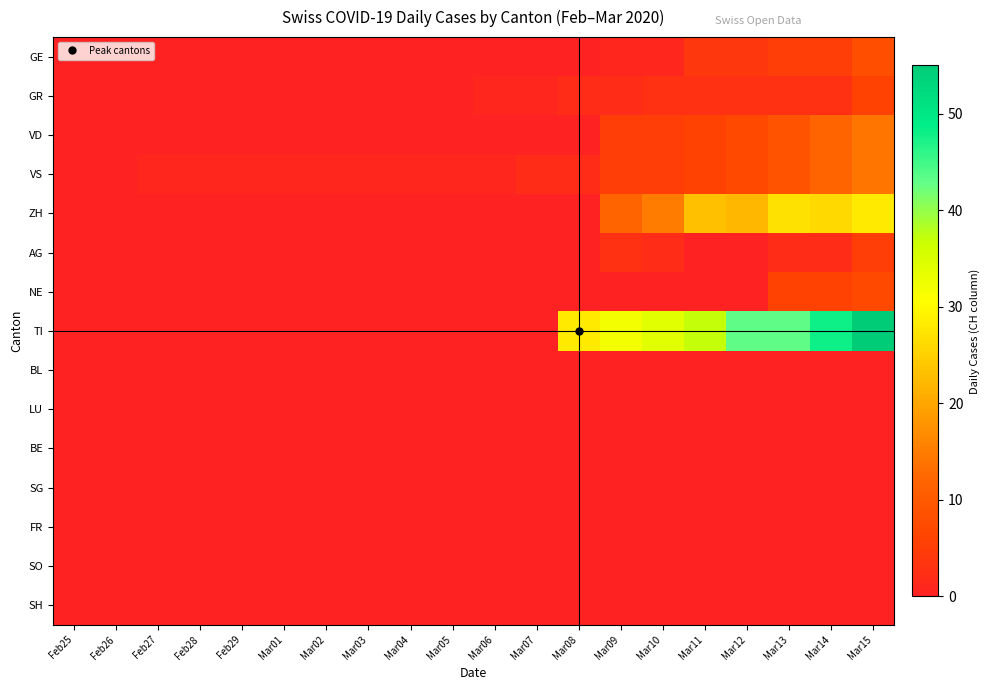

Reading right to left, extract all data points from this chart.

GE: Mar15=8	Mar14=5	Mar13=5	Mar12=4	Mar11=4	Mar10=1	Mar09=1	Mar08=0	Mar07=0	Mar06=0	Mar05=0	Mar04=0	Mar03=0	Mar02=0	Mar01=0	Feb29=0	Feb28=0	Feb27=0	Feb26=0	Feb25=0
GR: Mar15=6	Mar14=3	Mar13=3	Mar12=3	Mar11=3	Mar10=3	Mar09=2	Mar08=2	Mar07=1	Mar06=1	Mar05=0	Mar04=0	Mar03=0	Mar02=0	Mar01=0	Feb29=0	Feb28=0	Feb27=0	Feb26=0	Feb25=0
VD: Mar15=14	Mar14=12	Mar13=9	Mar12=7	Mar11=6	Mar10=5	Mar09=5	Mar08=0	Mar07=0	Mar06=0	Mar05=0	Mar04=0	Mar03=0	Mar02=0	Mar01=0	Feb29=0	Feb28=0	Feb27=0	Feb26=0	Feb25=0
VS: Mar15=14	Mar14=12	Mar13=9	Mar12=7	Mar11=6	Mar10=5	Mar09=5	Mar08=2	Mar07=2	Mar06=1	Mar05=1	Mar04=1	Mar03=1	Mar02=1	Mar01=1	Feb29=1	Feb28=1	Feb27=1	Feb26=0	Feb25=0
ZH: Mar15=28	Mar14=26	Mar13=27	Mar12=22	Mar11=23	Mar10=15	Mar09=12	Mar08=0	Mar07=0	Mar06=0	Mar05=0	Mar04=0	Mar03=0	Mar02=0	Mar01=0	Feb29=0	Feb28=0	Feb27=0	Feb26=0	Feb25=0
AG: Mar15=5	Mar14=2	Mar13=2	Mar12=0	Mar11=0	Mar10=2	Mar09=3	Mar08=0	Mar07=0	Mar06=0	Mar05=0	Mar04=0	Mar03=0	Mar02=0	Mar01=0	Feb29=0	Feb28=0	Feb27=0	Feb26=0	Feb25=0
NE: Mar15=7	Mar14=6	Mar13=6	Mar12=0	Mar11=0	Mar10=0	Mar09=0	Mar08=0	Mar07=0	Mar06=0	Mar05=0	Mar04=0	Mar03=0	Mar02=0	Mar01=0	Feb29=0	Feb28=0	Feb27=0	Feb26=0	Feb25=0
TI: Mar15=55	Mar14=48	Mar13=43	Mar12=43	Mar11=37	Mar10=34	Mar09=32	Mar08=28	Mar07=0	Mar06=0	Mar05=0	Mar04=0	Mar03=0	Mar02=0	Mar01=0	Feb29=0	Feb28=0	Feb27=0	Feb26=0	Feb25=0
BL: Mar15=0	Mar14=0	Mar13=0	Mar12=0	Mar11=0	Mar10=0	Mar09=0	Mar08=0	Mar07=0	Mar06=0	Mar05=0	Mar04=0	Mar03=0	Mar02=0	Mar01=0	Feb29=0	Feb28=0	Feb27=0	Feb26=0	Feb25=0
LU: Mar15=0	Mar14=0	Mar13=0	Mar12=0	Mar11=0	Mar10=0	Mar09=0	Mar08=0	Mar07=0	Mar06=0	Mar05=0	Mar04=0	Mar03=0	Mar02=0	Mar01=0	Feb29=0	Feb28=0	Feb27=0	Feb26=0	Feb25=0
BE: Mar15=0	Mar14=0	Mar13=0	Mar12=0	Mar11=0	Mar10=0	Mar09=0	Mar08=0	Mar07=0	Mar06=0	Mar05=0	Mar04=0	Mar03=0	Mar02=0	Mar01=0	Feb29=0	Feb28=0	Feb27=0	Feb26=0	Feb25=0
SG: Mar15=0	Mar14=0	Mar13=0	Mar12=0	Mar11=0	Mar10=0	Mar09=0	Mar08=0	Mar07=0	Mar06=0	Mar05=0	Mar04=0	Mar03=0	Mar02=0	Mar01=0	Feb29=0	Feb28=0	Feb27=0	Feb26=0	Feb25=0
FR: Mar15=0	Mar14=0	Mar13=0	Mar12=0	Mar11=0	Mar10=0	Mar09=0	Mar08=0	Mar07=0	Mar06=0	Mar05=0	Mar04=0	Mar03=0	Mar02=0	Mar01=0	Feb29=0	Feb28=0	Feb27=0	Feb26=0	Feb25=0
SO: Mar15=0	Mar14=0	Mar13=0	Mar12=0	Mar11=0	Mar10=0	Mar09=0	Mar08=0	Mar07=0	Mar06=0	Mar05=0	Mar04=0	Mar03=0	Mar02=0	Mar01=0	Feb29=0	Feb28=0	Feb27=0	Feb26=0	Feb25=0
SH: Mar15=0	Mar14=0	Mar13=0	Mar12=0	Mar11=0	Mar10=0	Mar09=0	Mar08=0	Mar07=0	Mar06=0	Mar05=0	Mar04=0	Mar03=0	Mar02=0	Mar01=0	Feb29=0	Feb28=0	Feb27=0	Feb26=0	Feb25=0